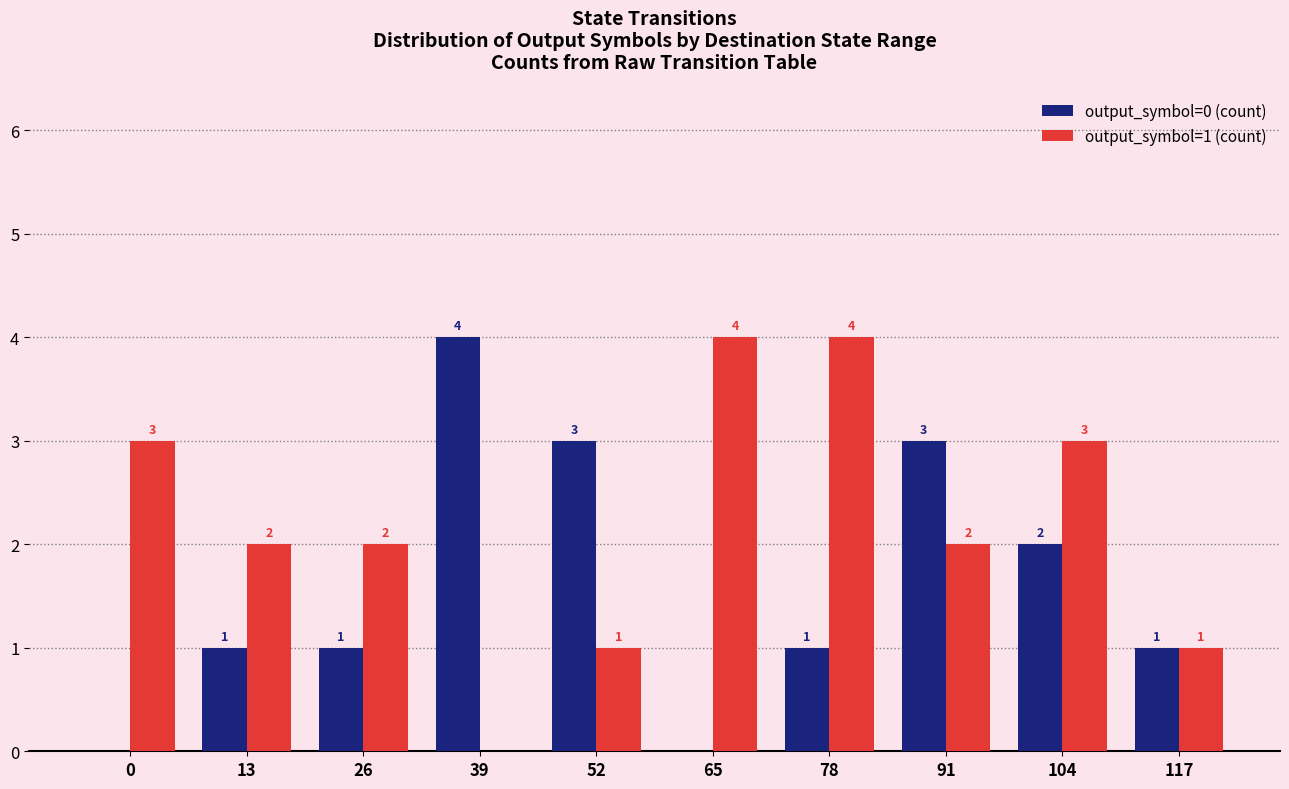

How many groups of bars are there?

10